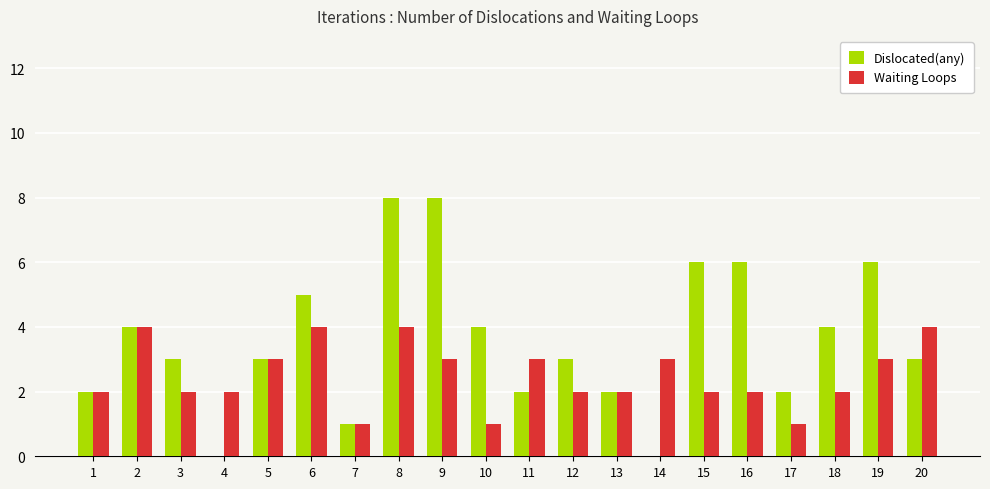

Count the number of data series in this chart.

2